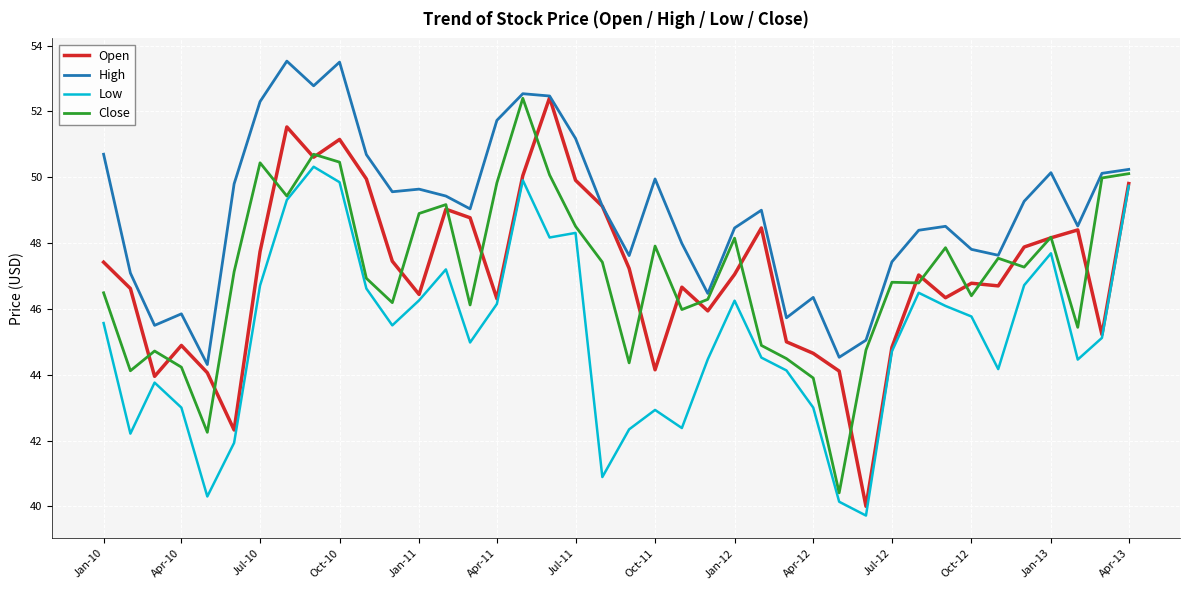

Which series has the widest spread of values?

Open